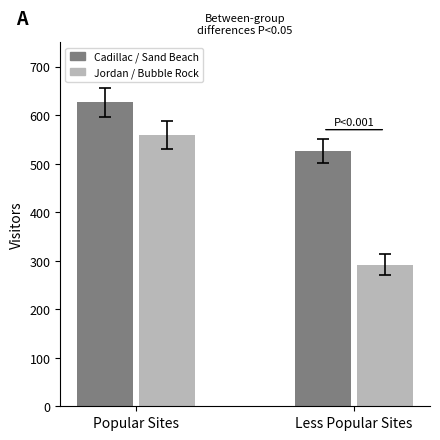

What is the label of the 1st bar from the left?

Popular Sites